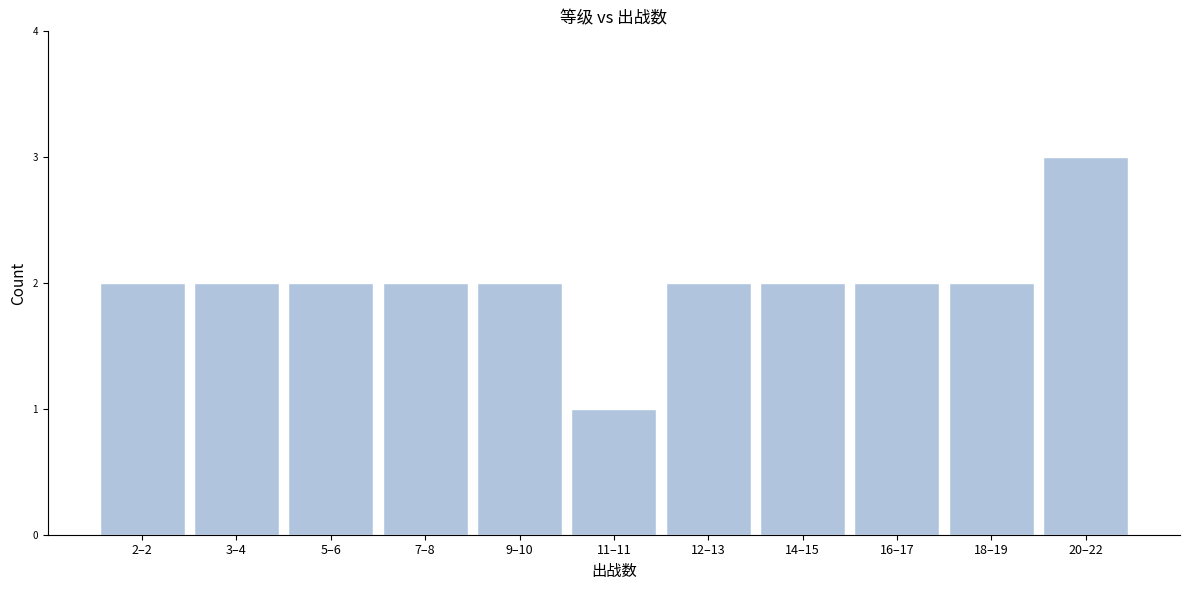

Reading right to left, transcribe all the data shown in this chart.

20–22=3	18–19=2	16–17=2	14–15=2	12–13=2	11–11=1	9–10=2	7–8=2	5–6=2	3–4=2	2–2=2